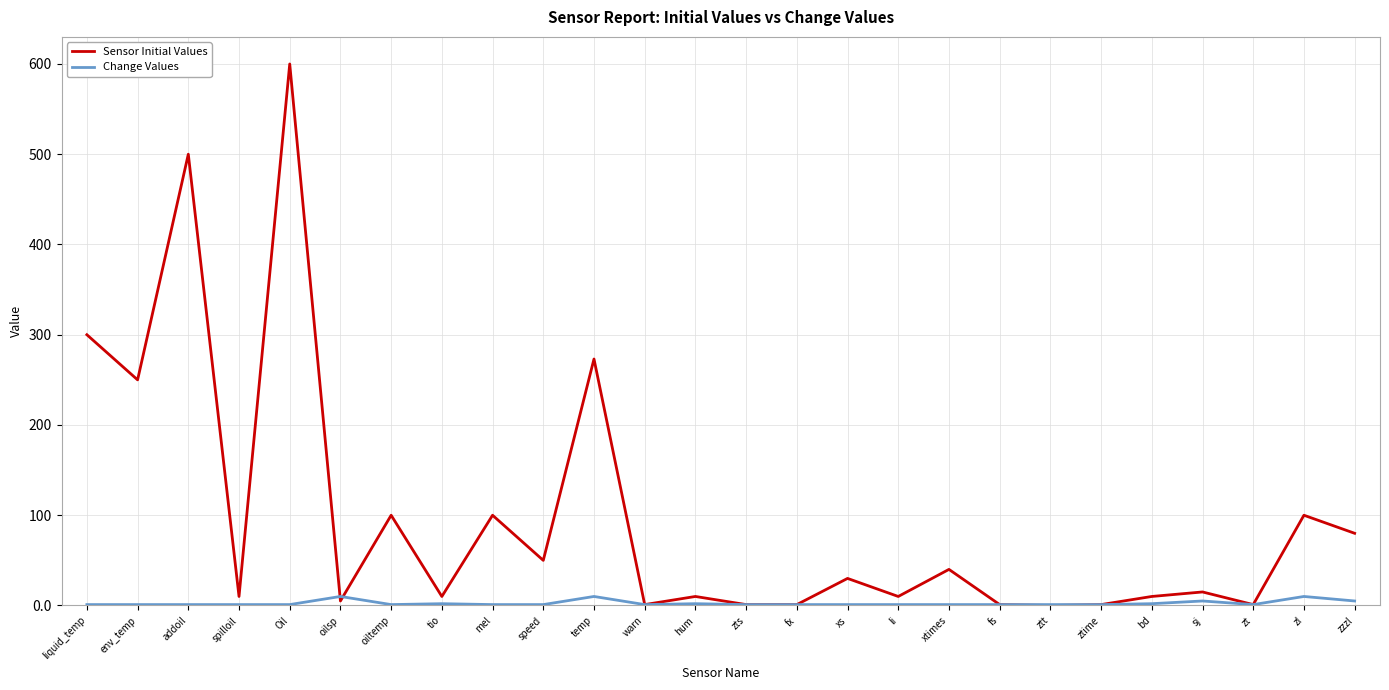

Rank the series by their average value, from lowest to highest.

Change Values, Sensor Initial Values